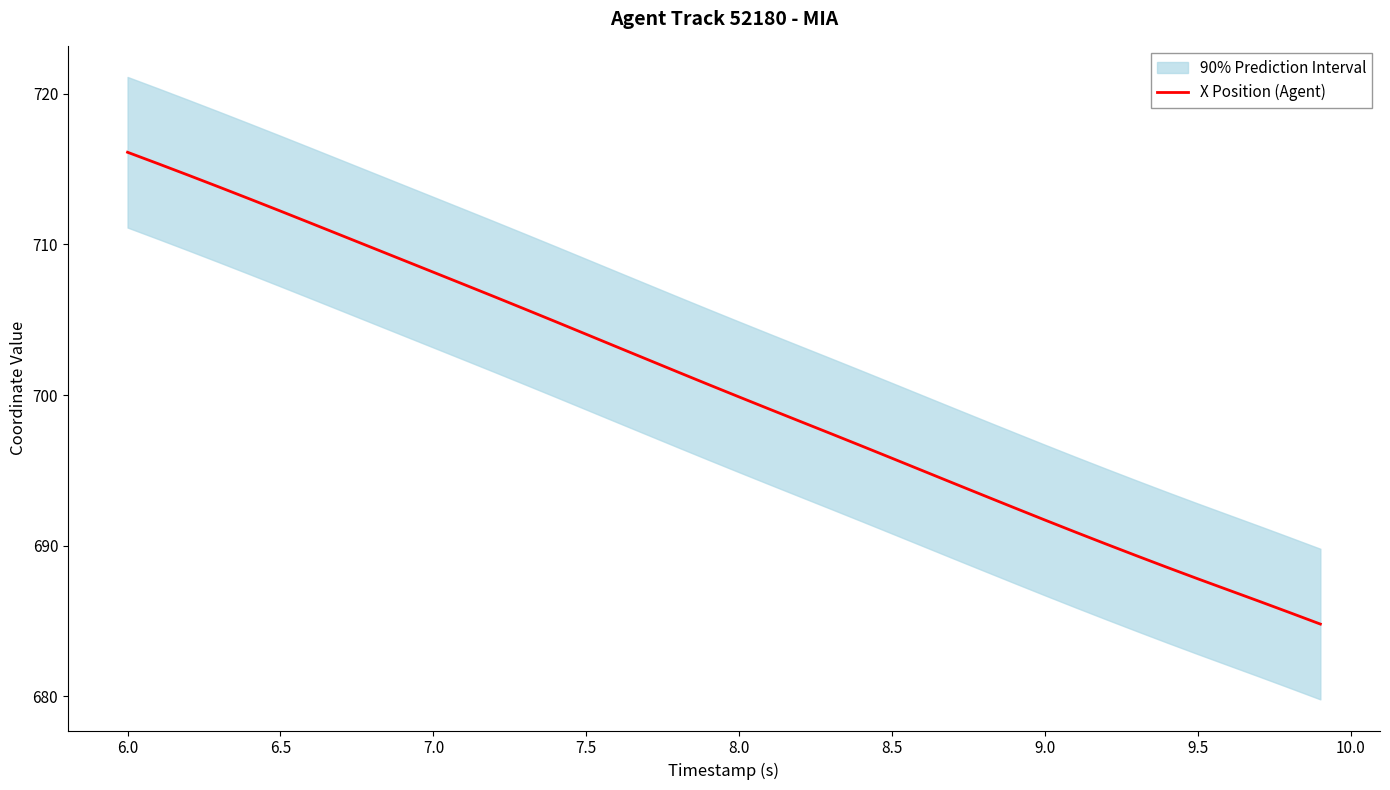

What is the lowest value of the X Position (Agent) series?

684.8